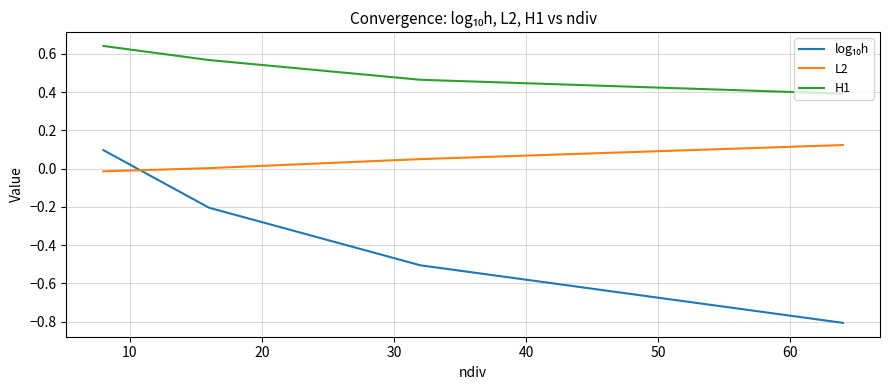

True or false: H1 and L2 intersect in this chart.

False